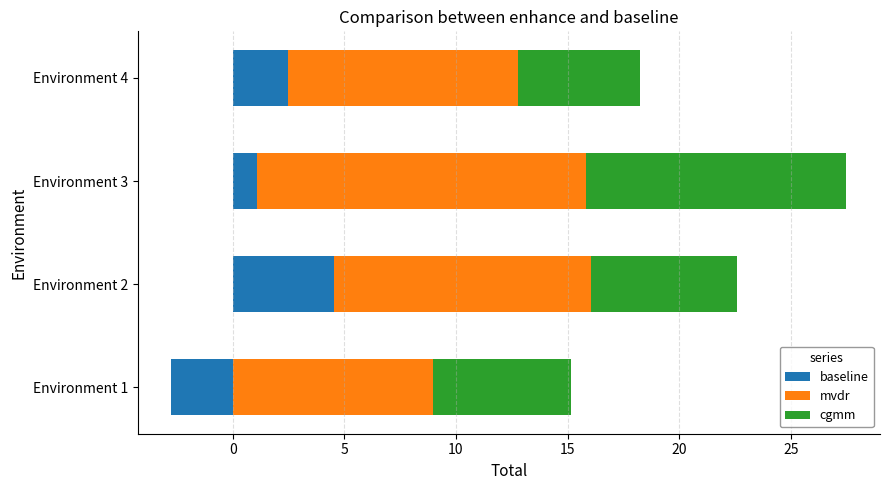

True or false: baseline has a value of -2.8 at Environment 1.

True